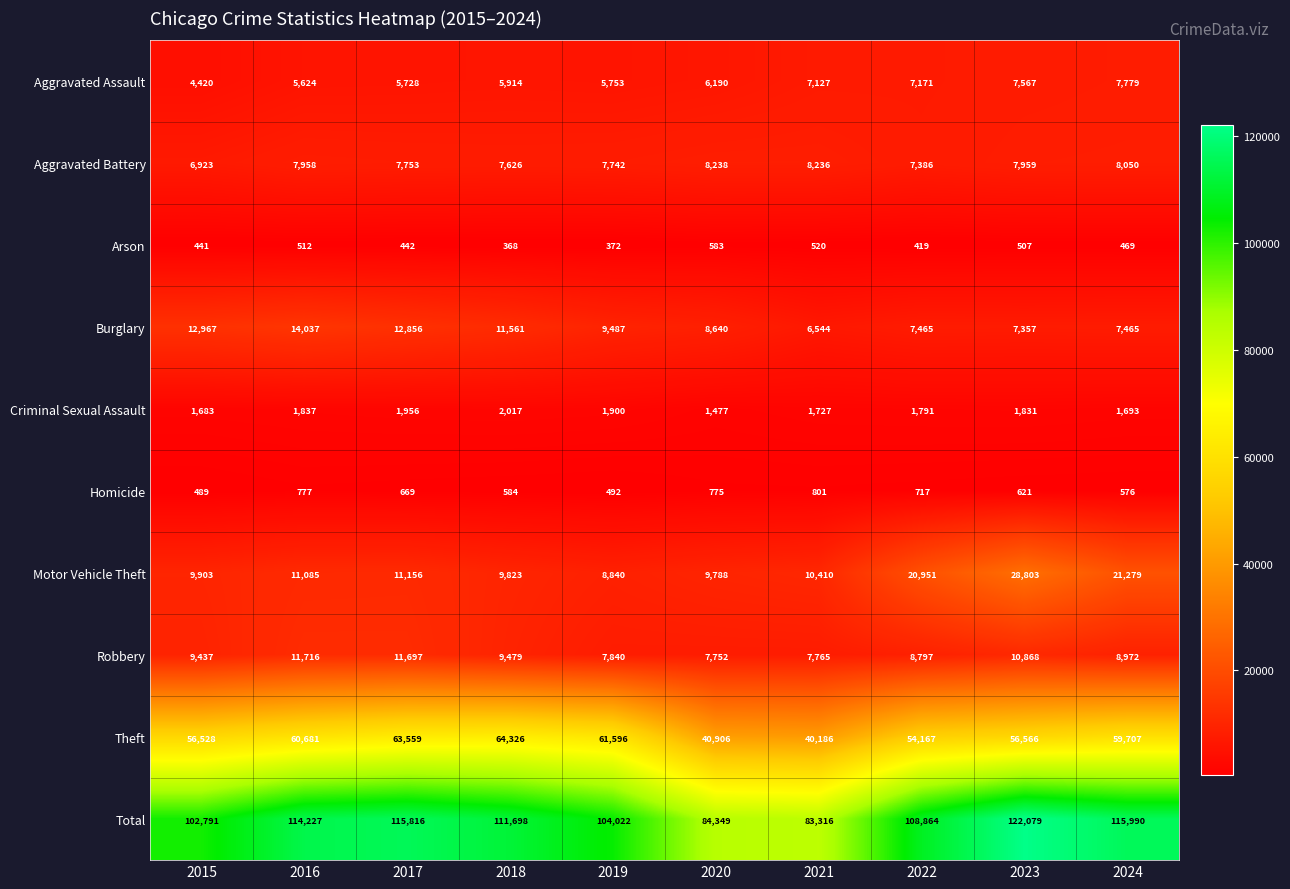

At which category does the chart reach its peak across all series?

2023